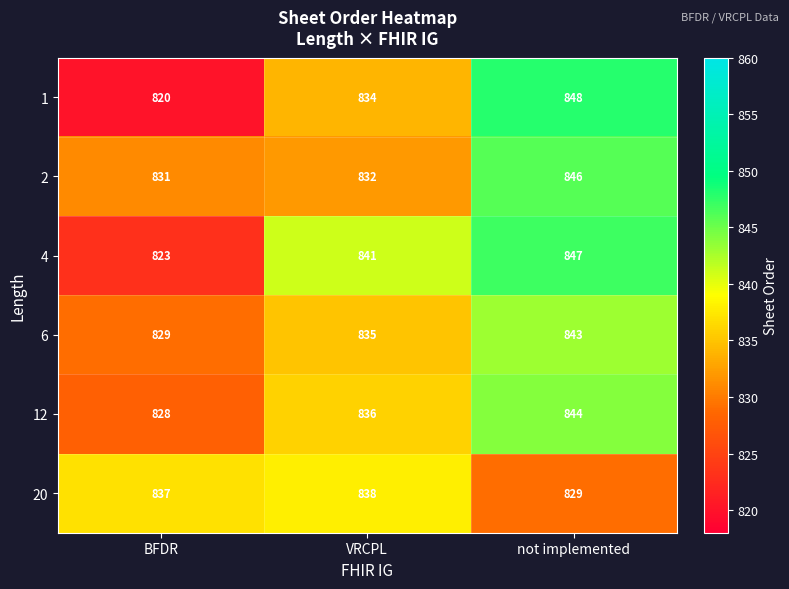

What is the smallest value displayed?

820